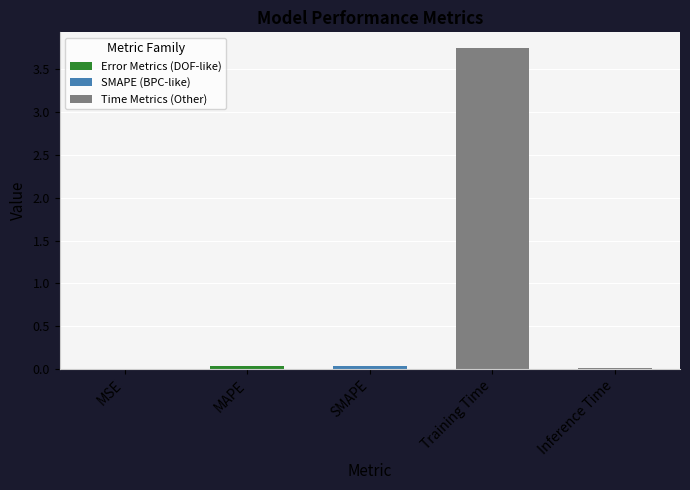

The chart shows a value of 0.0 at MSE. True or false?

True